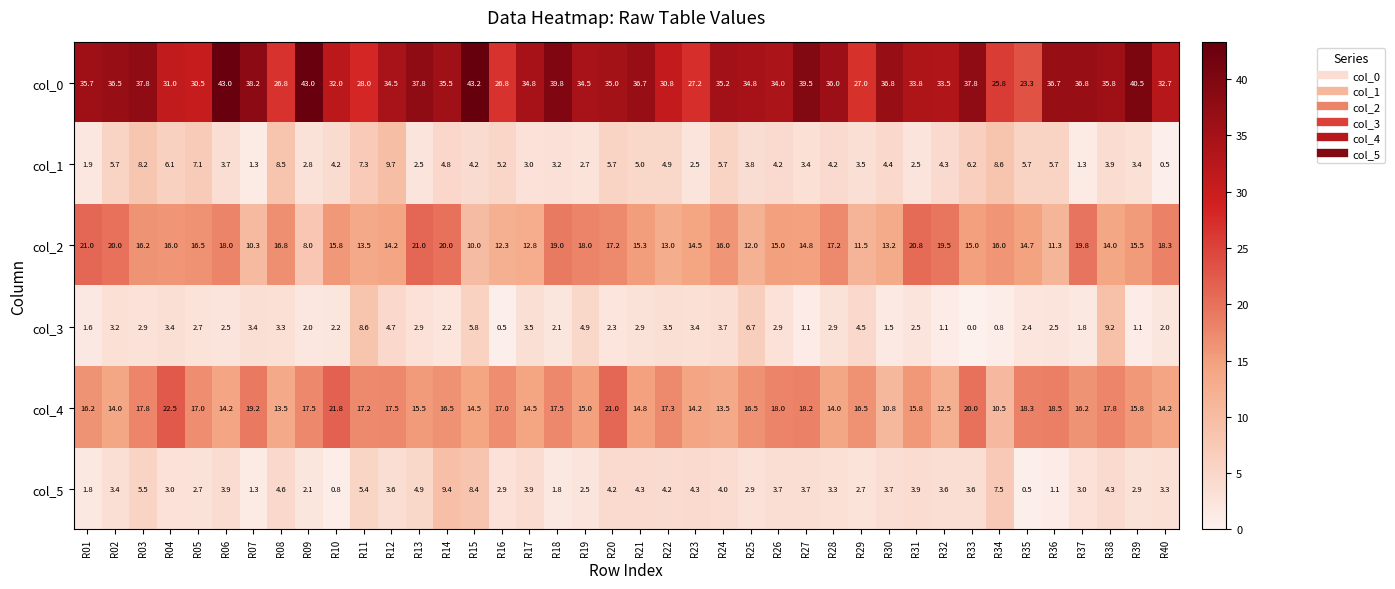

How many values in the col_1 series exceed 4?

23